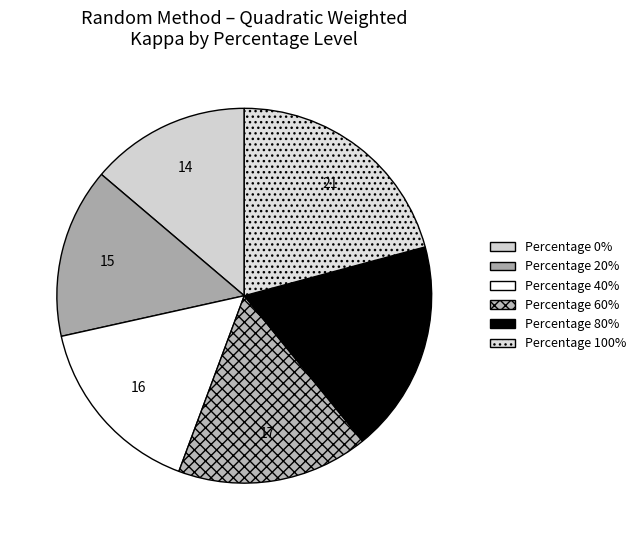

How many segments does this pie chart have?

6